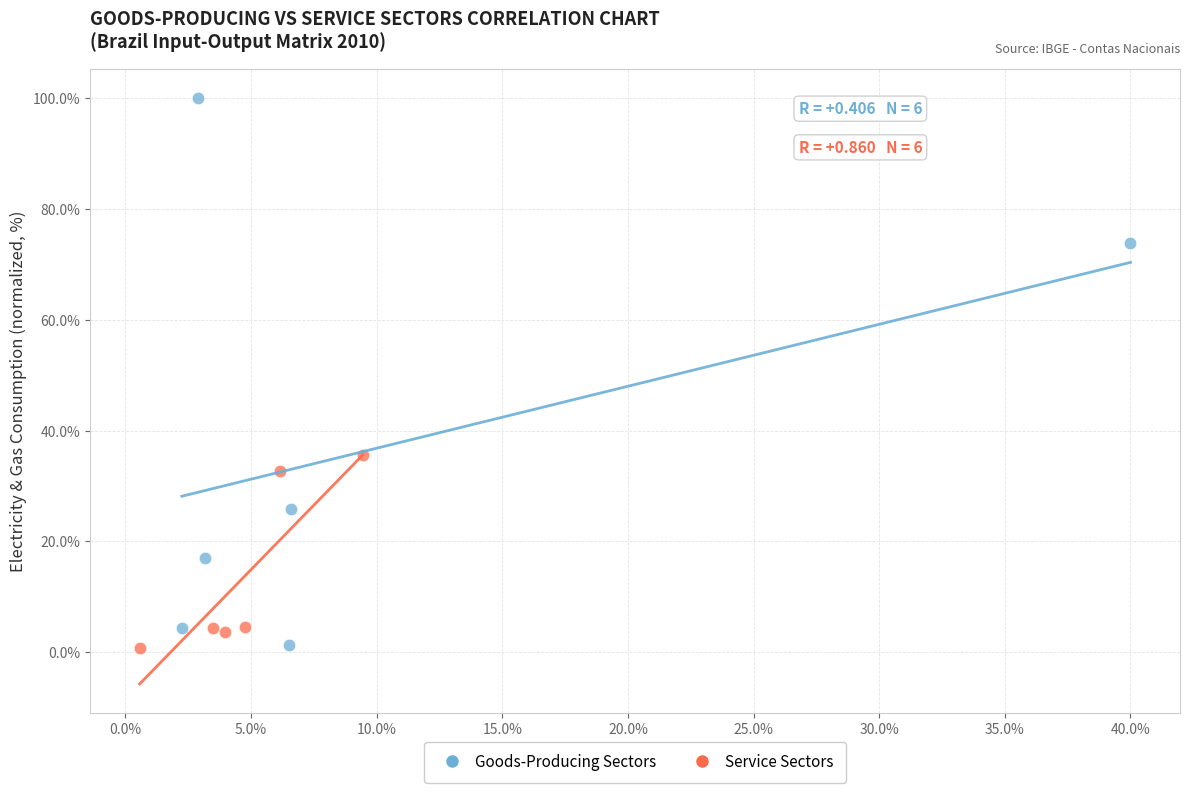

Which series contains the highest Y value?

Goods-Producing Sectors